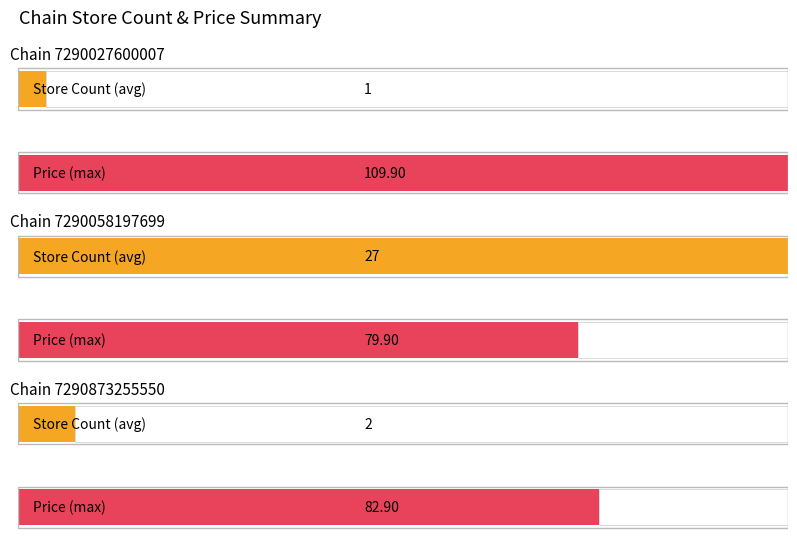

Which series has the widest spread of values?

avg_price